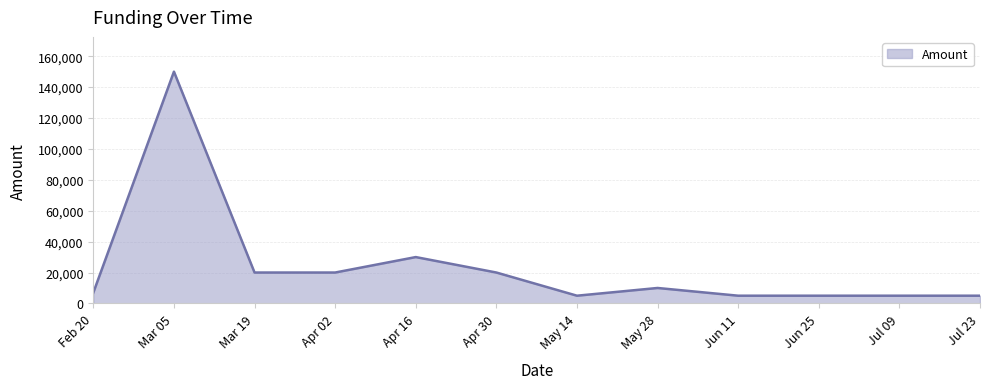

What is the sum of all values?

282000